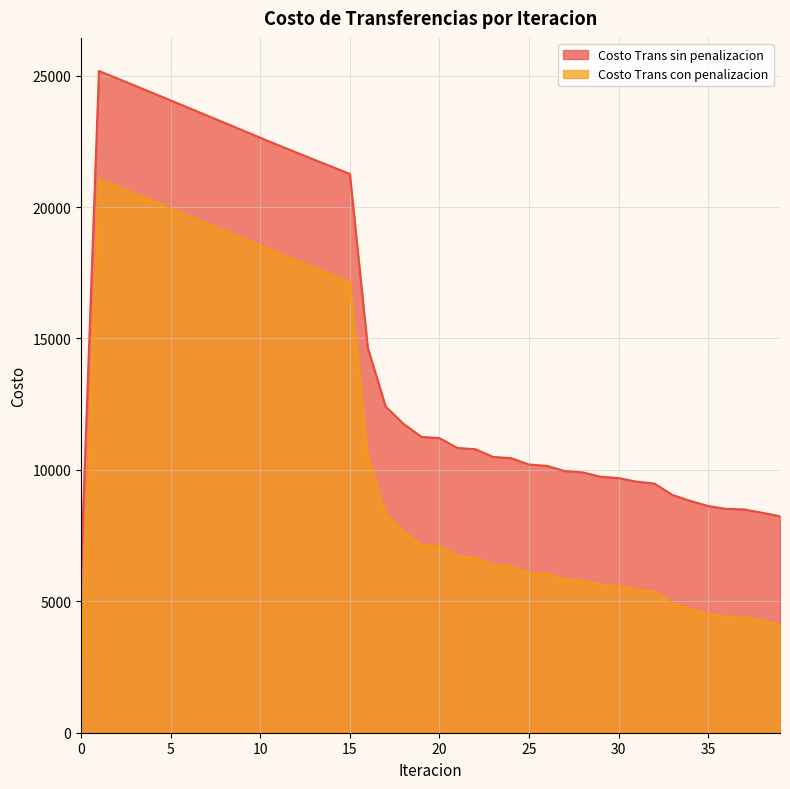

True or false: Costo Trans con penalizacion has a value of 10474.9 at 15.

False